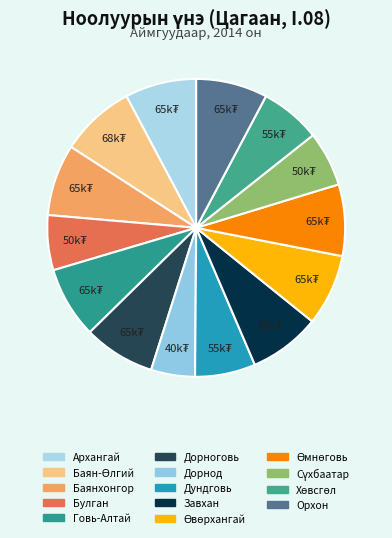

How many slices are in this pie chart?

14